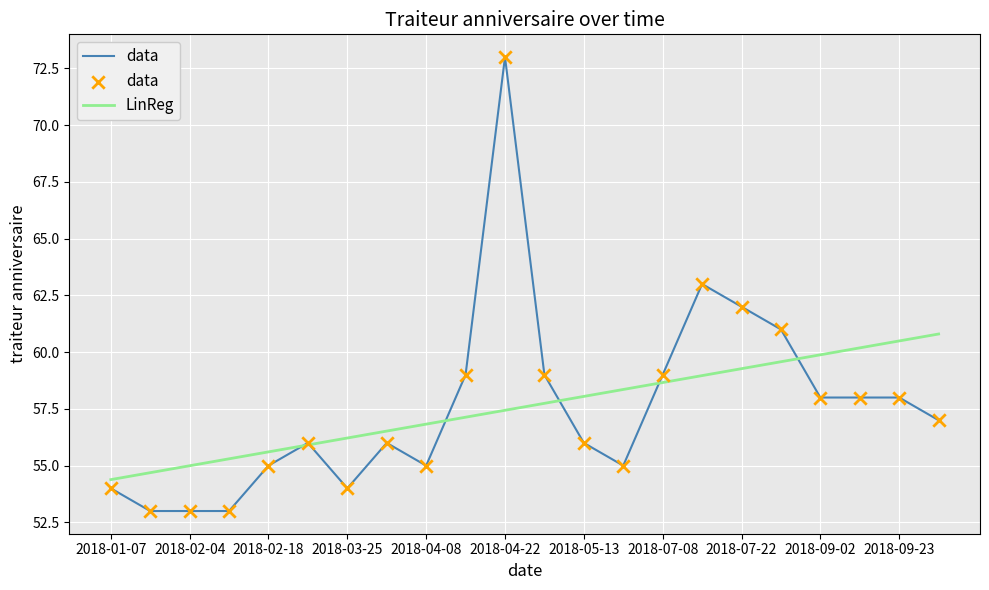

At how many categories does at least one series exceed 68?

1